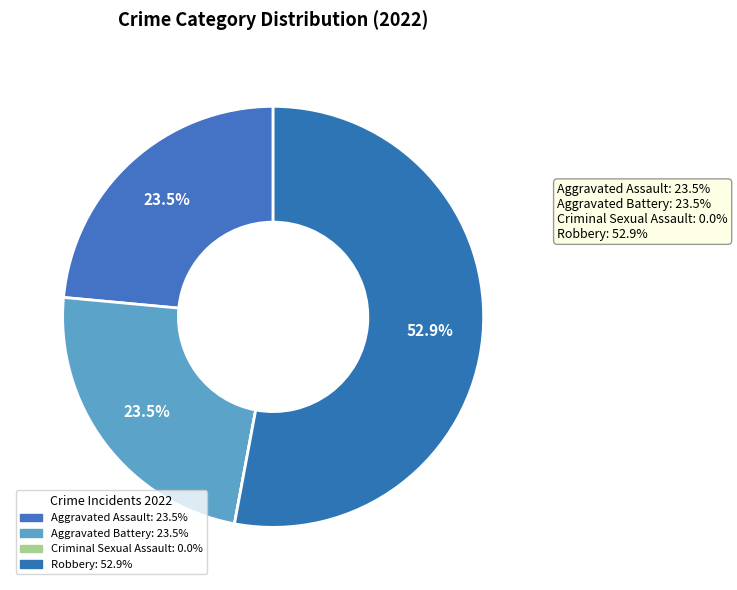

Which category accounts for the majority?

Robbery